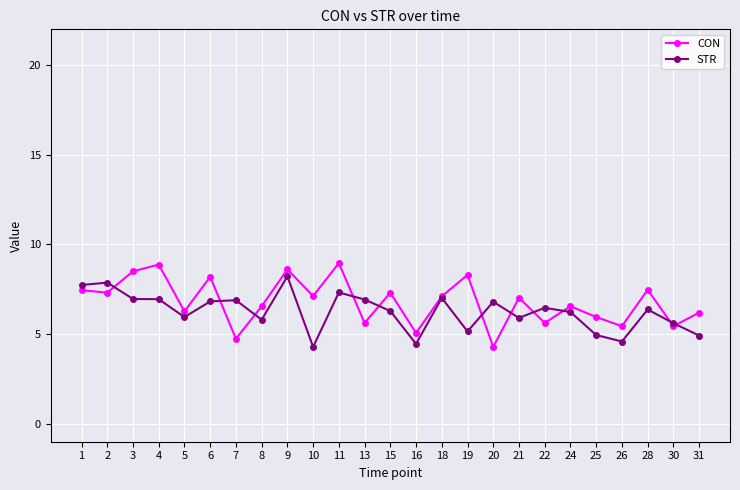

The value of CON at 18 is 2.7. True or false?

False